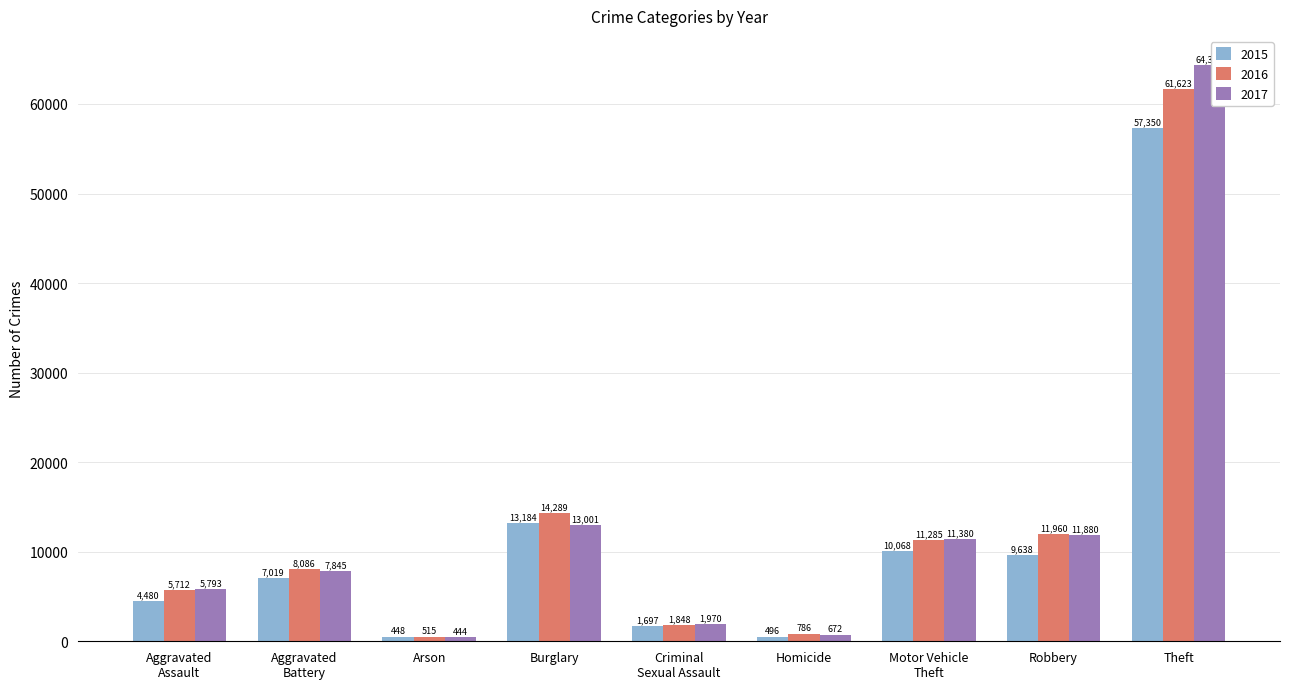

What are all the series names shown in the legend?

2015, 2016, 2017